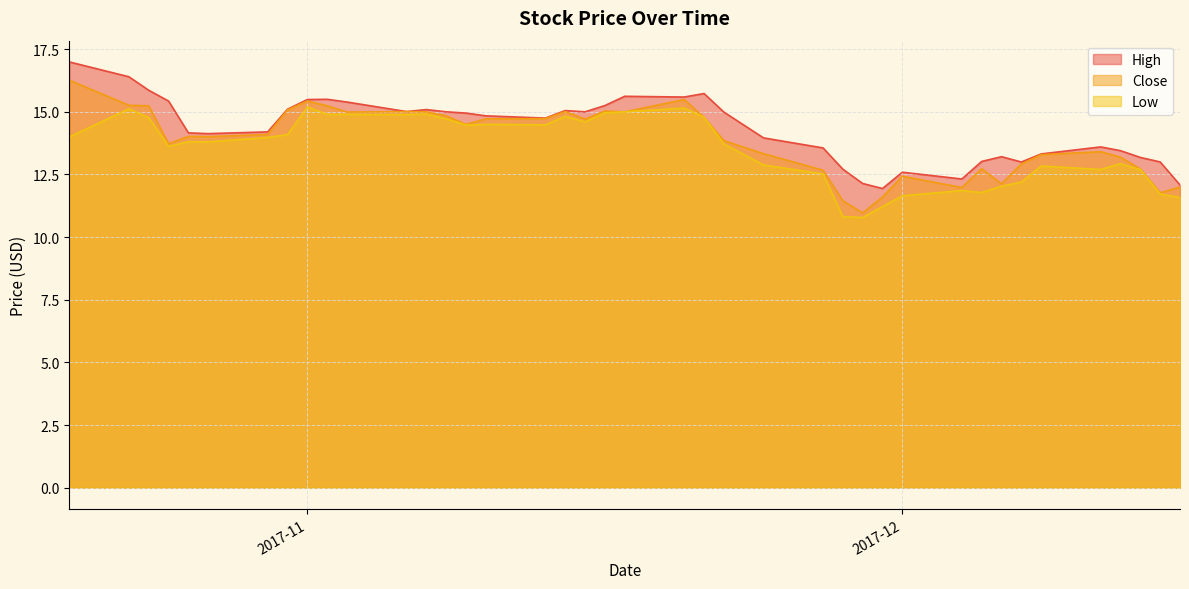

What is the sum of all Low values?

541.4